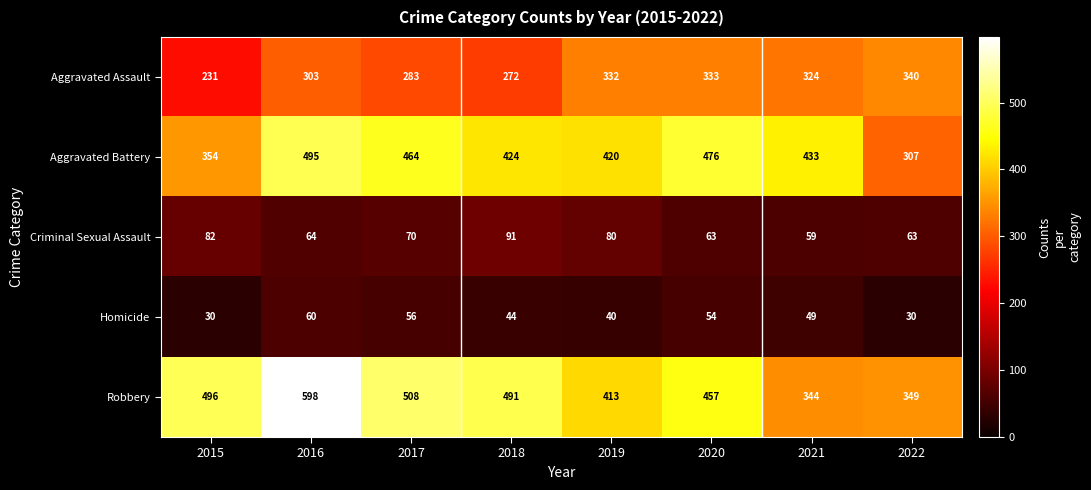

True or false: Robbery has a value of 413 at 2019.

True